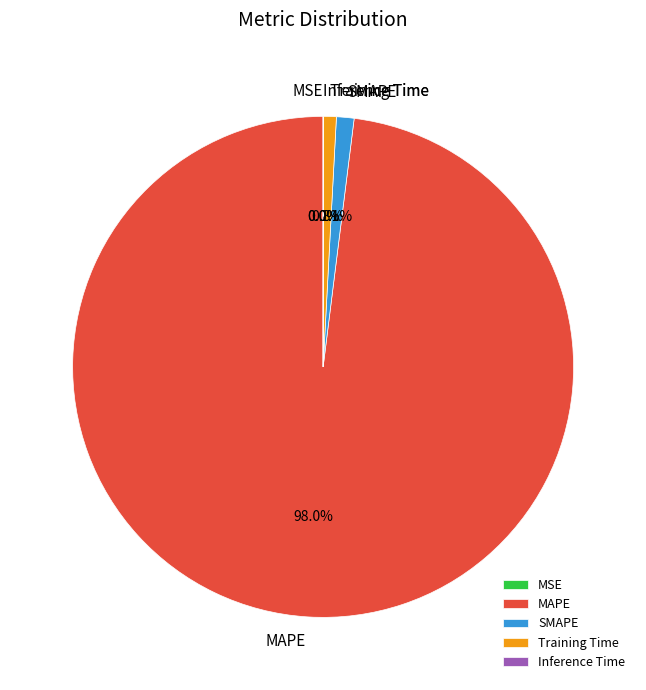

To the nearest percent, what is the average slice percentage?

20%